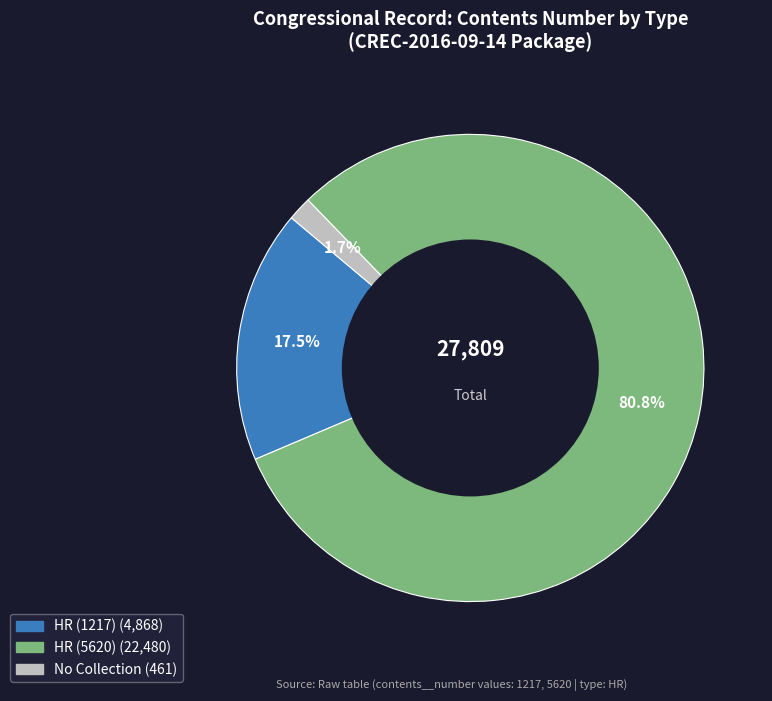

How many segments does this pie chart have?

3